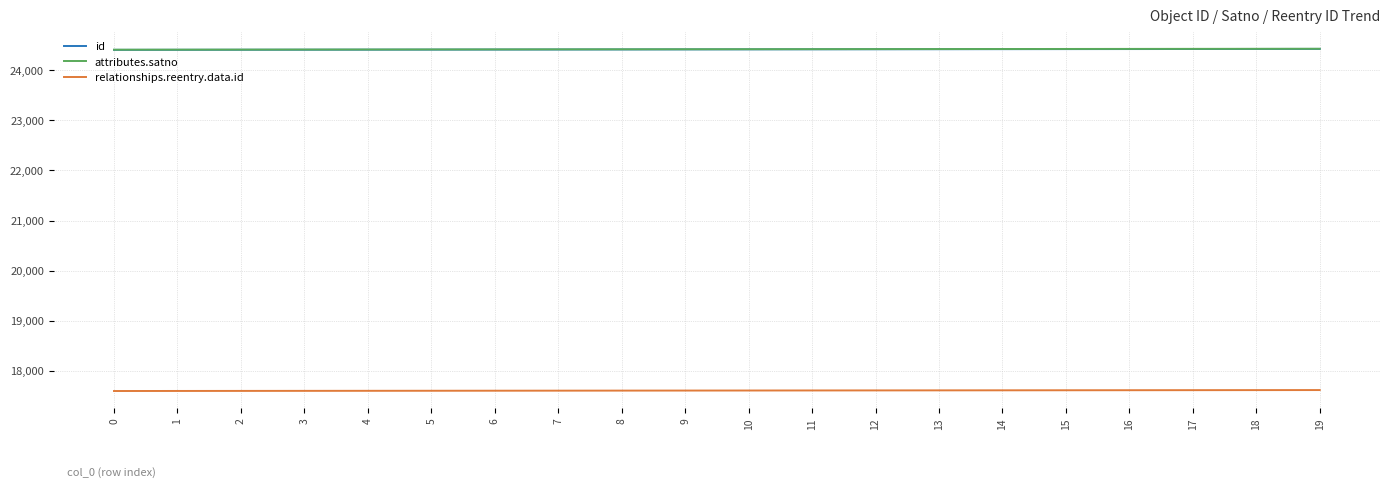

Count the number of data series in this chart.

3